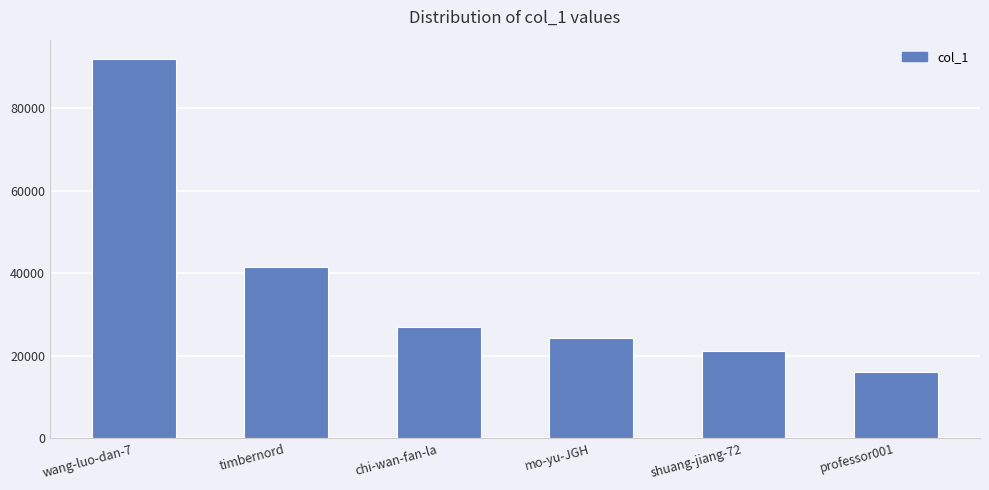

What is the minimum value shown in the chart?

16111